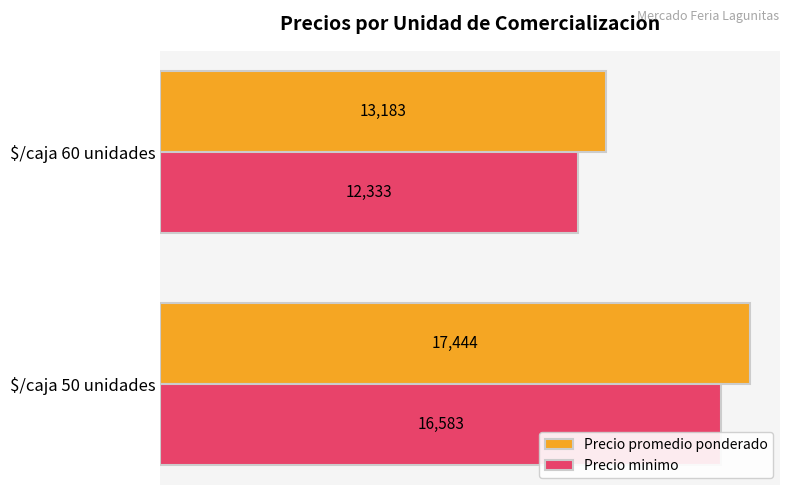

At how many categories does at least one series exceed 13634?

1